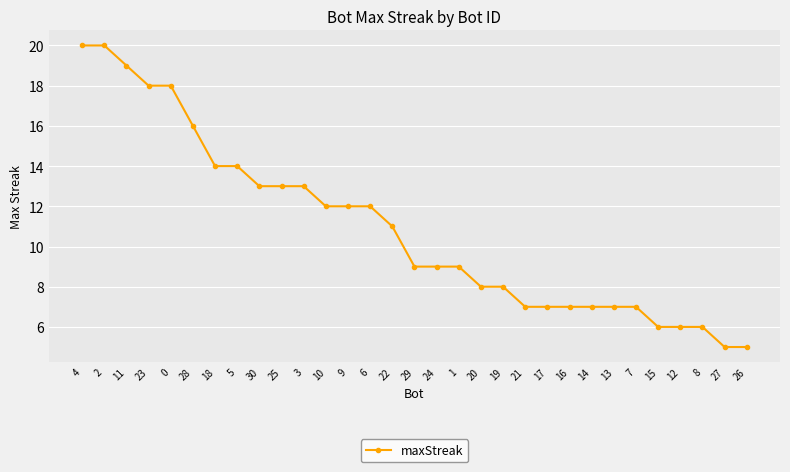

How many data points does each series have?

31